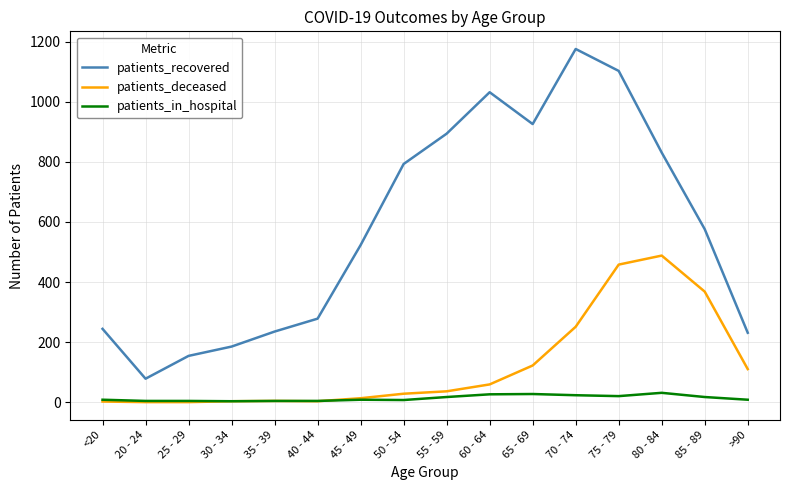

What is the sum of the patients_recovered values at 50 - 54 and 75 - 79?

1896